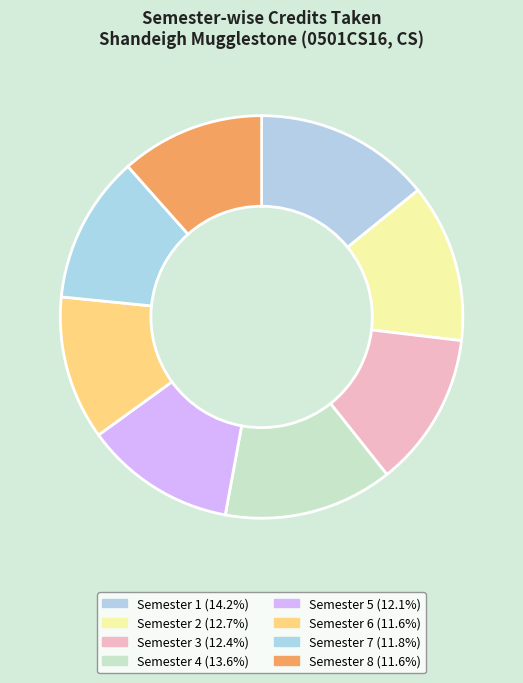

Which slice is the smallest?

Semester 6